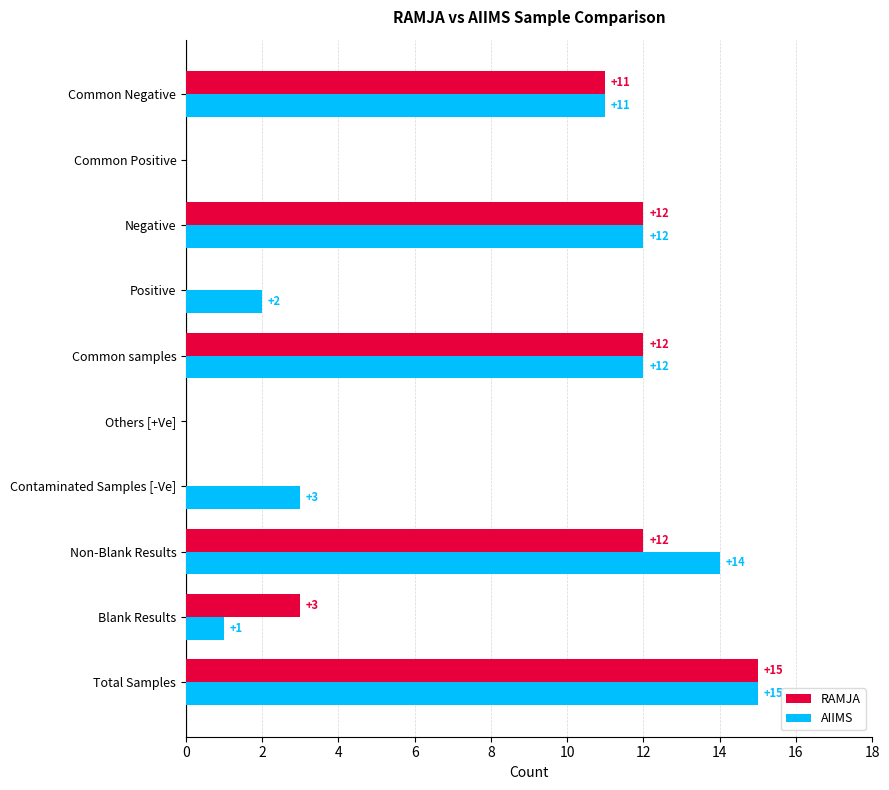

The AIIMS series shows -7 at Common Positive. True or false?

False